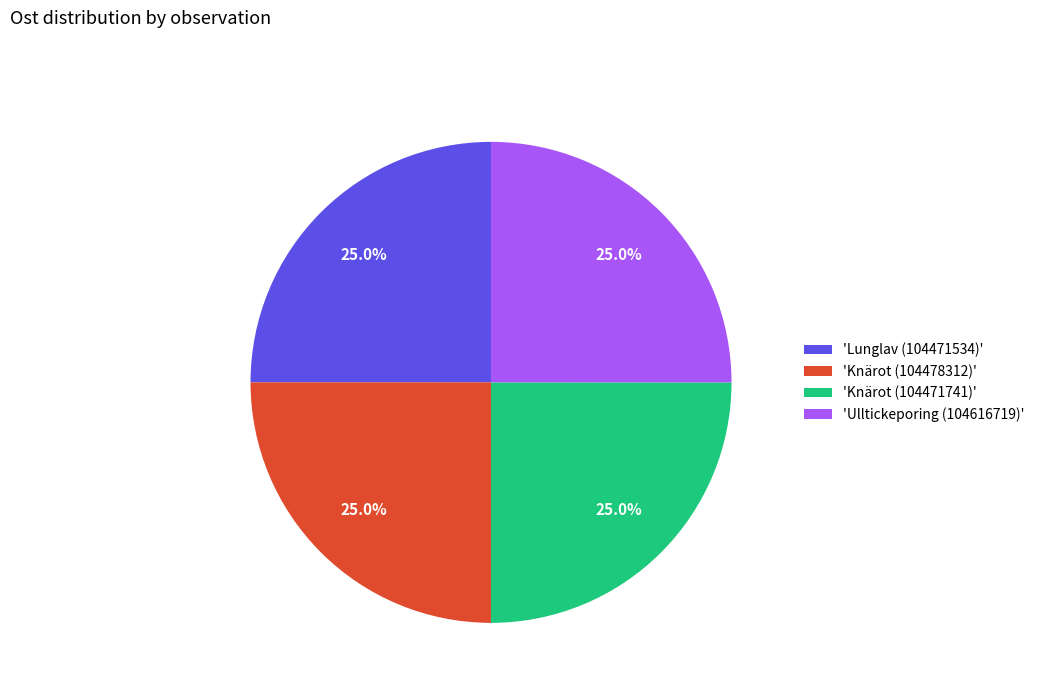

How much of the chart is everything except 'Lunglav (104471534)'?

75.0%